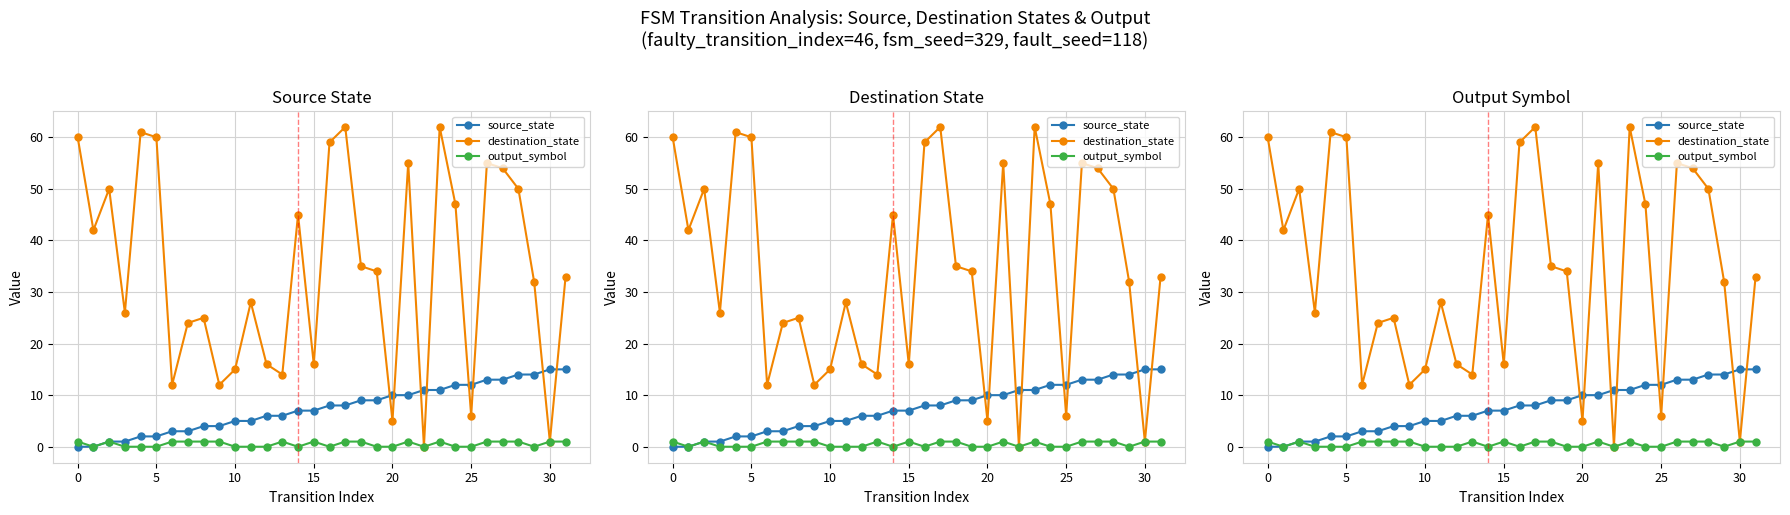

How many lines are shown in the chart?

3